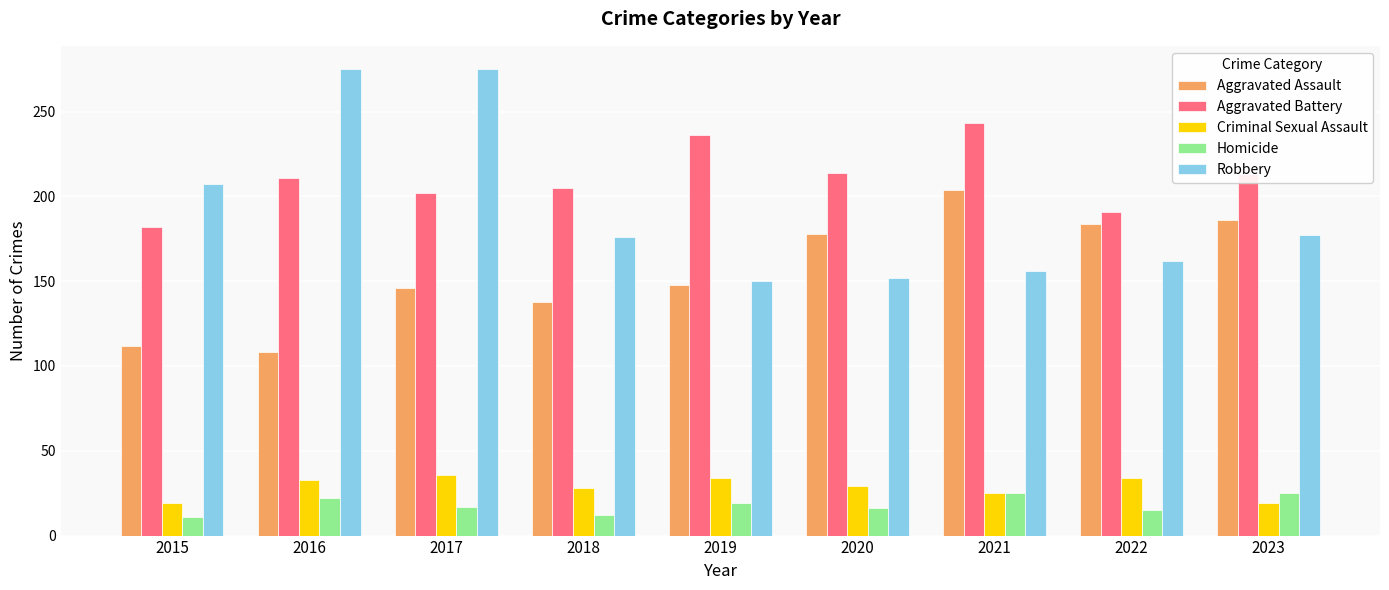

What is the spread (max minus min) of values at 2021?

218